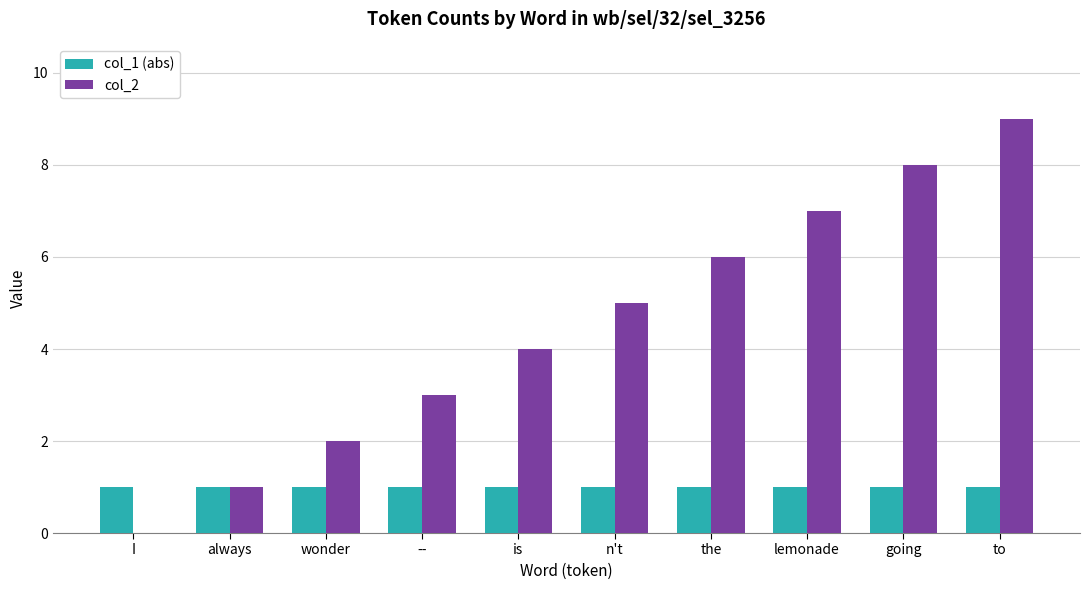

Which series has the widest spread of values?

col_2